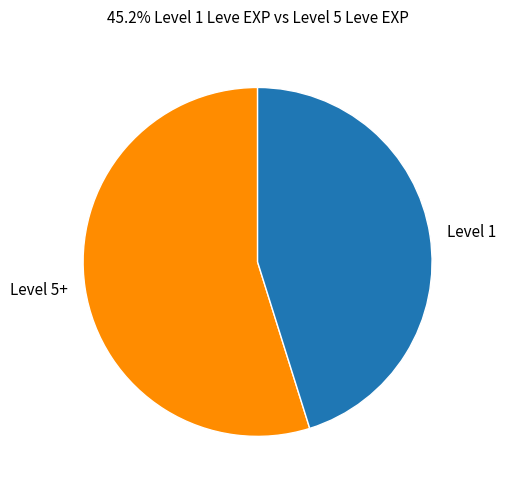

Rank the categories by value from highest to lowest.

Level 5+, Level 1